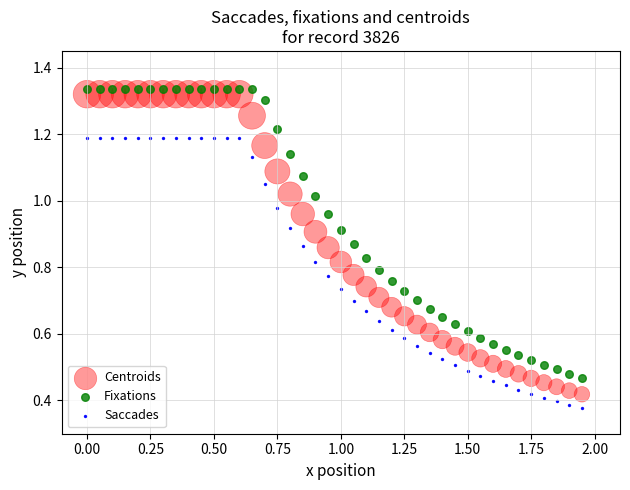

Which series contains the highest Y value?

Fixations